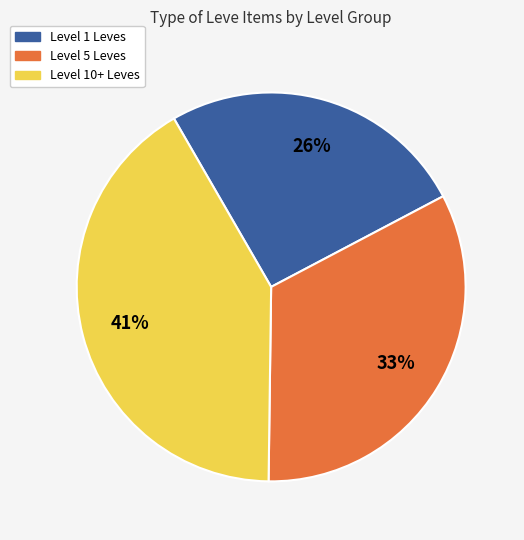

To the nearest percent, what is the average slice percentage?

33%